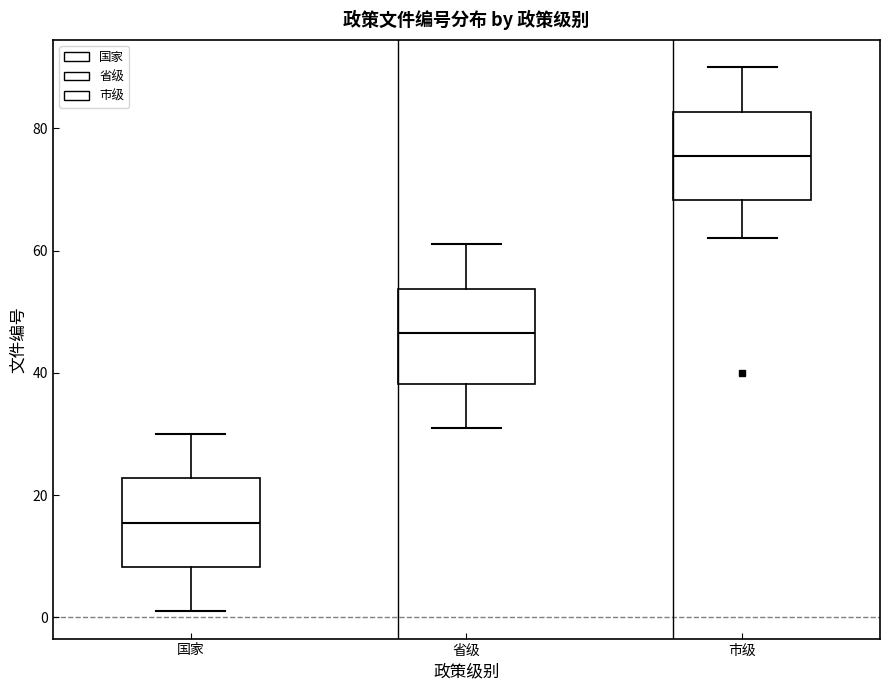

Where is the upper edge of the box for 省级 on the y-axis? The values are not printed on the chart, so give them approximately, as read against the axis.

54